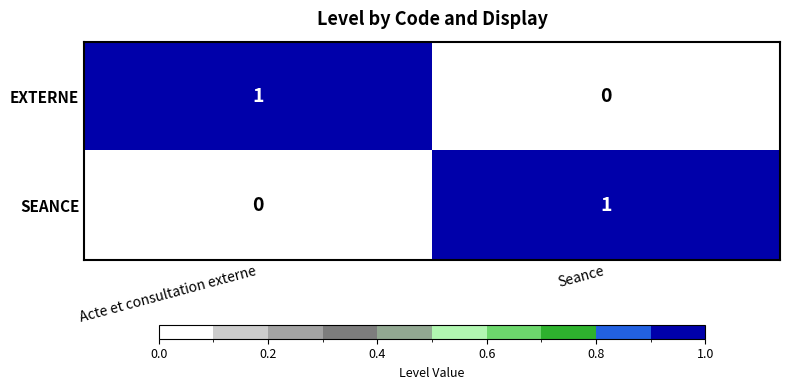

At which label does SEANCE reach its minimum?

Acte et consultation externe